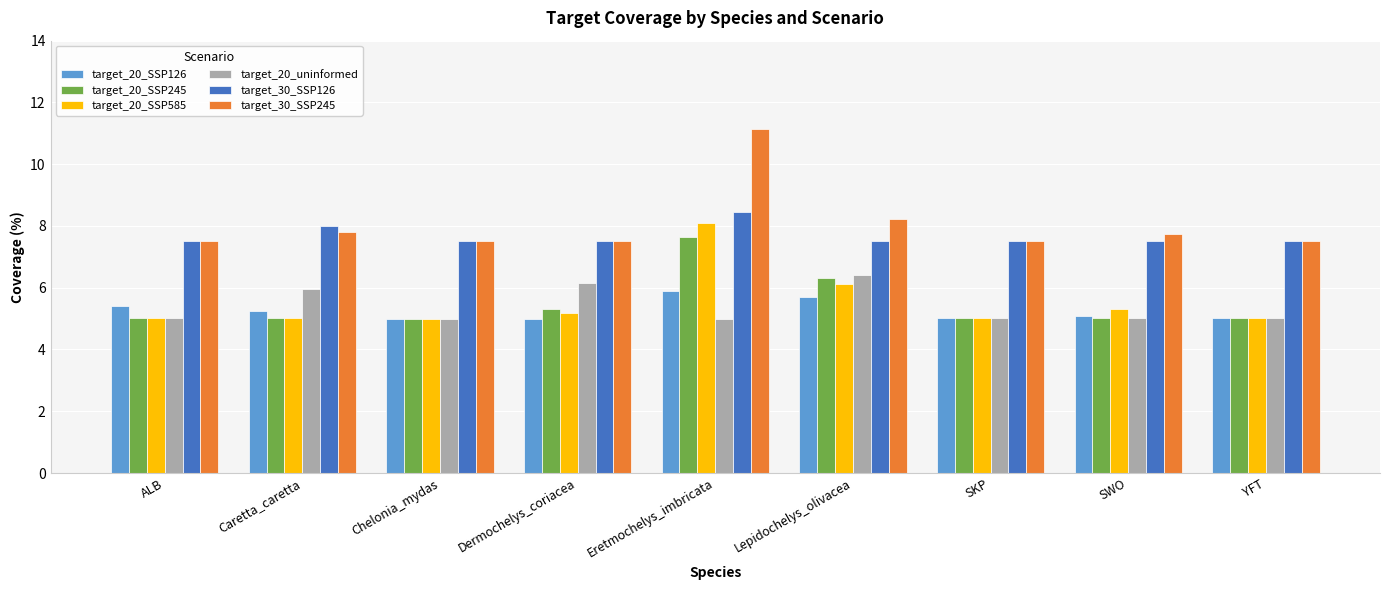

What is the value of the target_30_SSP126 bar at the 7th from the left?

7.5